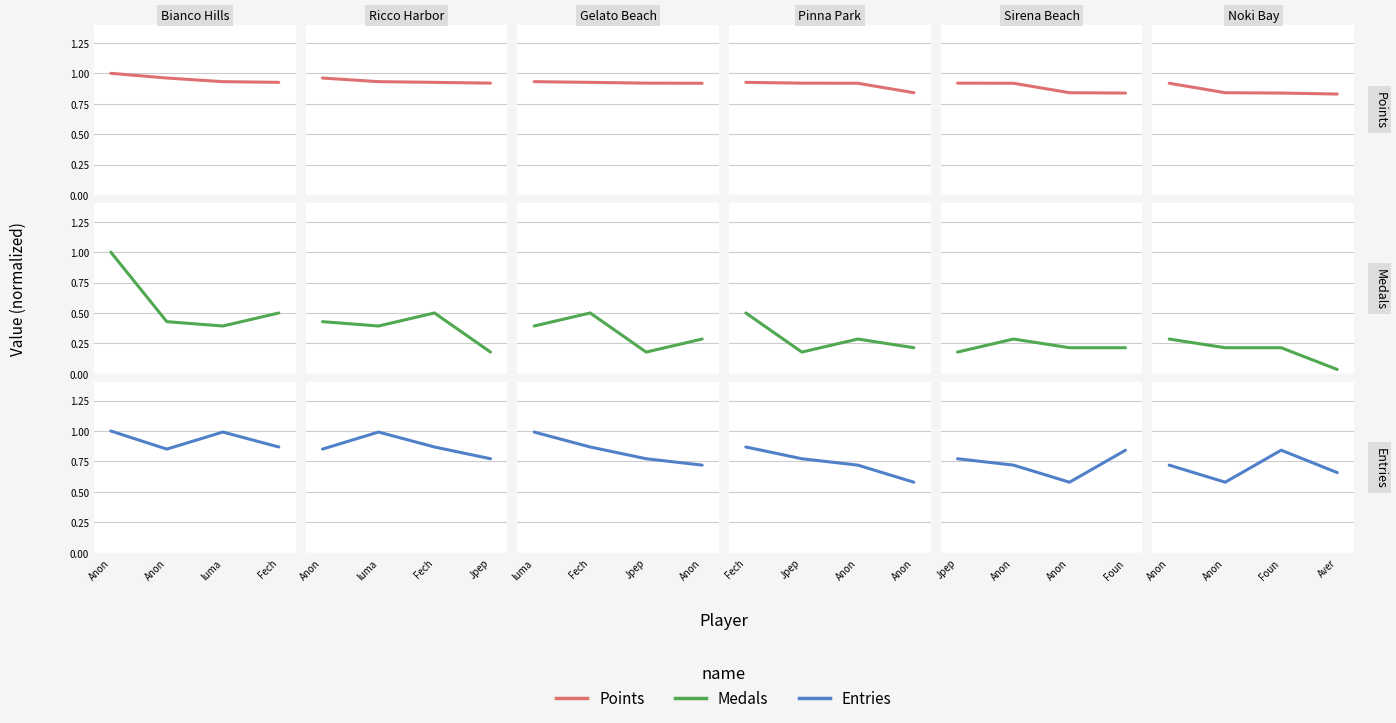

What are all the series names shown in the legend?

Points, Medals, Entries